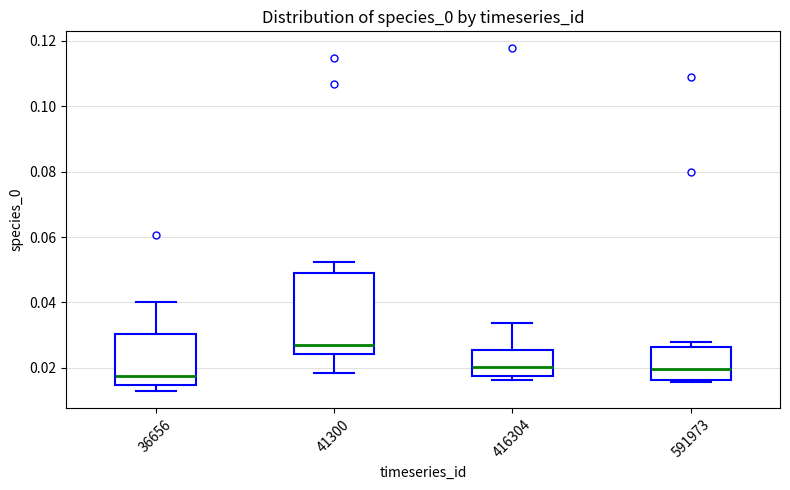

Reading left to right, read every box against the y-axis: the position of its median line, the range the box covers, and the ends of its whiskers. The values are not printed on the chart, so give them approximately, as read against the axis.

36656: median 0.018, box 0.014 to 0.030, whiskers 0.012 to 0.040
41300: median 0.028, box 0.024 to 0.050, whiskers 0.018 to 0.052
416304: median 0.020, box 0.018 to 0.026, whiskers 0.016 to 0.034
591973: median 0.020, box 0.016 to 0.026, whiskers 0.016 (just below the box's lower edge) to 0.028